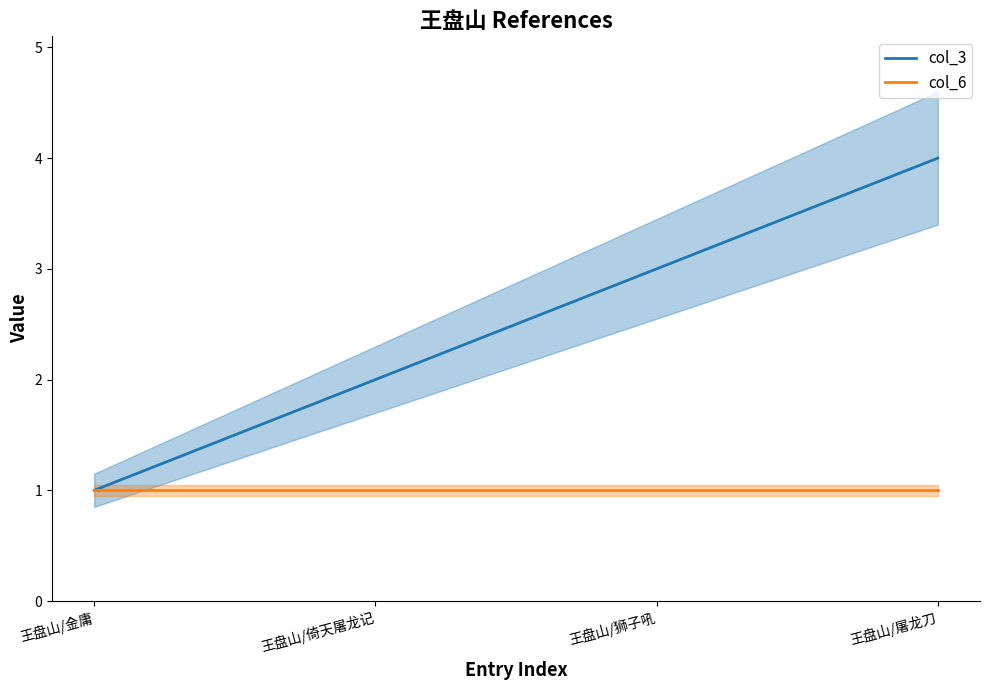

True or false: col_6 and col_3 intersect in this chart.

False